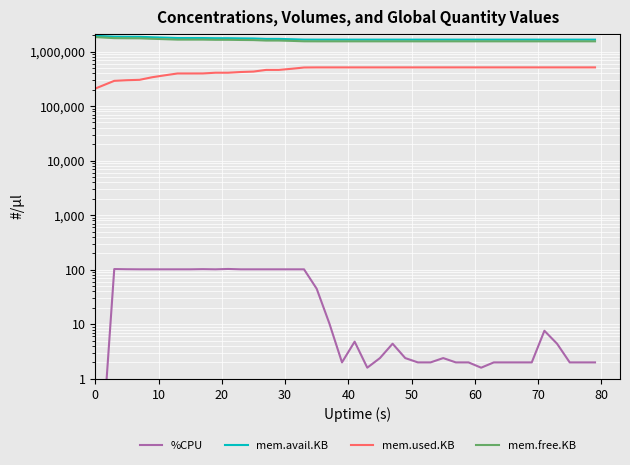

Rank the series by their maximum value, from highest to lowest.

mem.avail.KB, mem.free.KB, mem.used.KB, %CPU